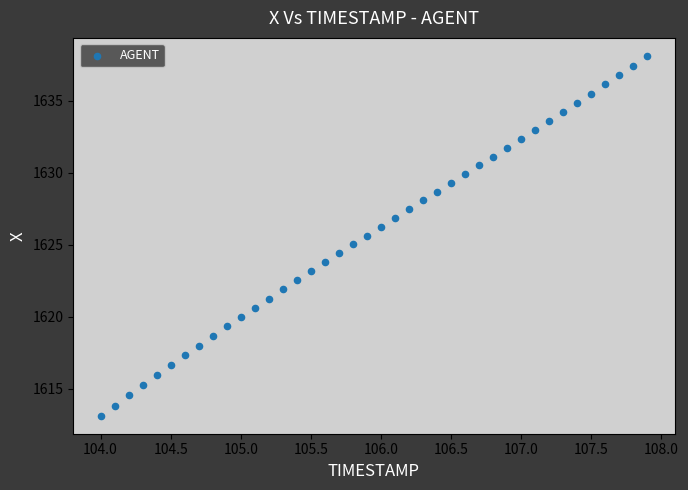

What is the range of Y values (max minus min)?

25.0